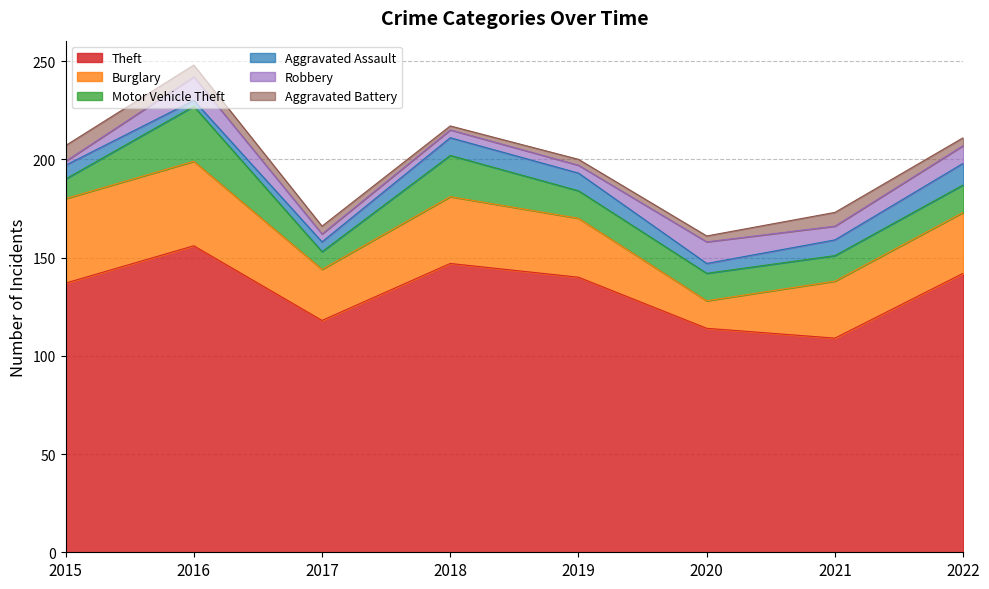

What are all the series names shown in the legend?

Theft, Burglary, Motor Vehicle Theft, Aggravated Assault, Robbery, Aggravated Battery